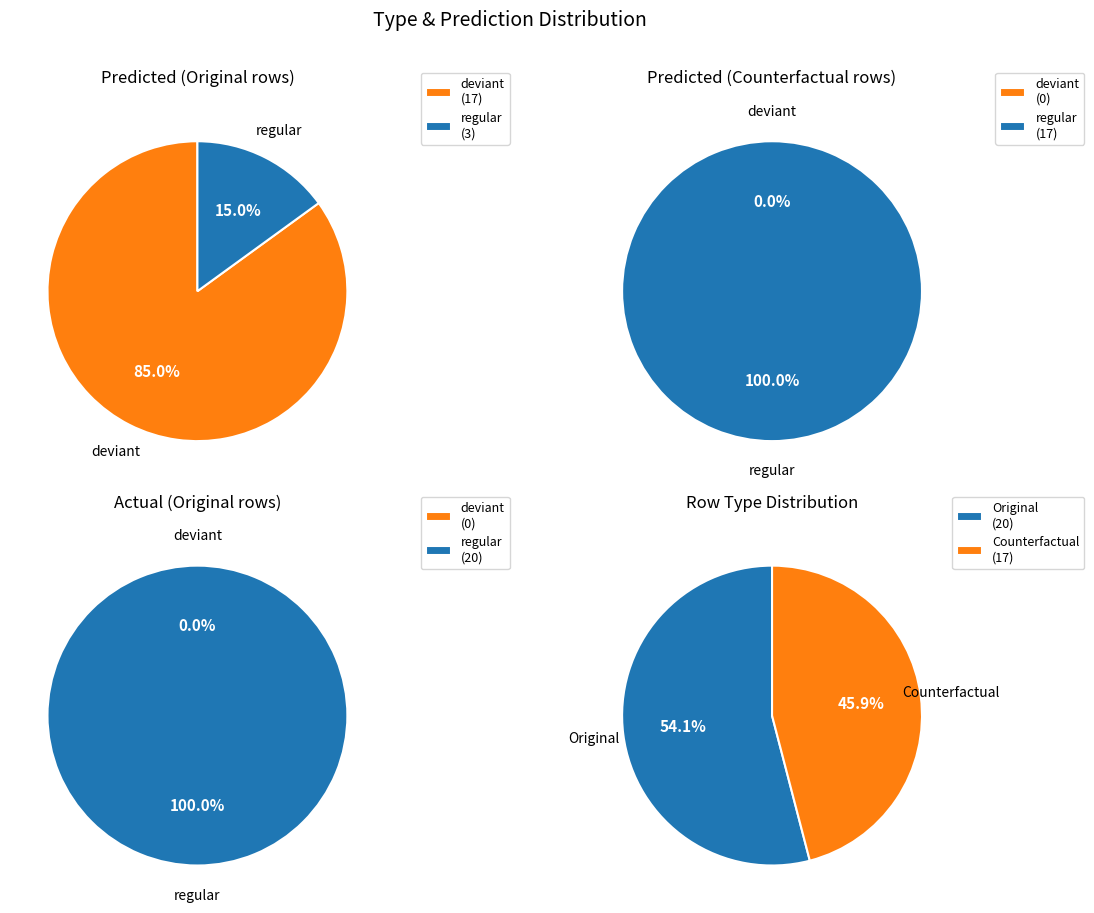

Rank the categories by Original value from lowest to highest.

regular, deviant